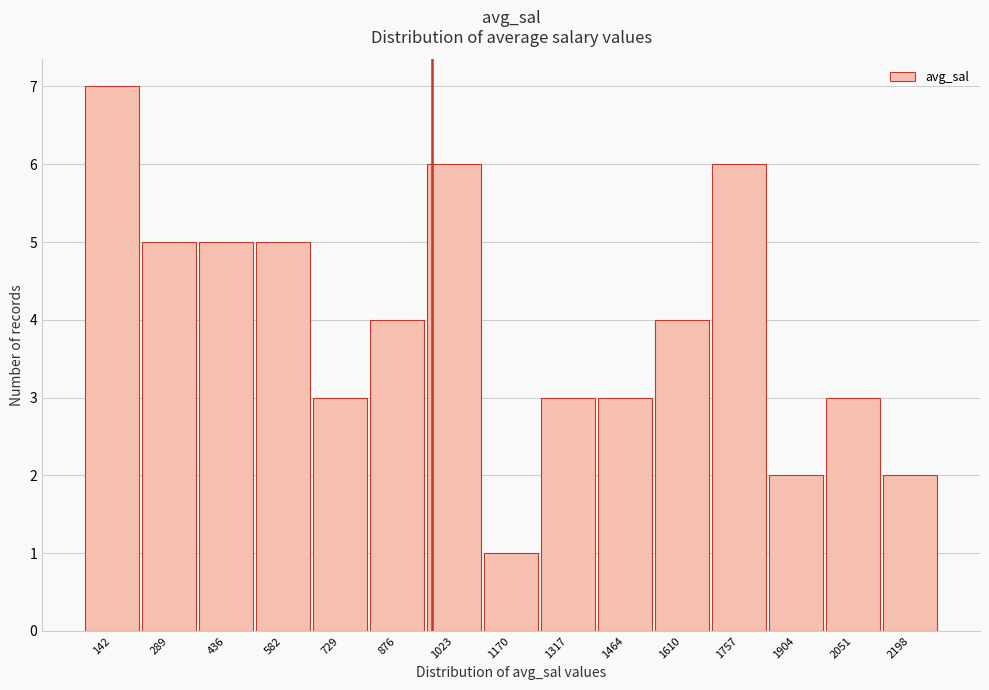

Reading left to right, transcribe all the data shown in this chart.

7	5	5	5	3	4	6	1	3	3	4	6	2	3	2